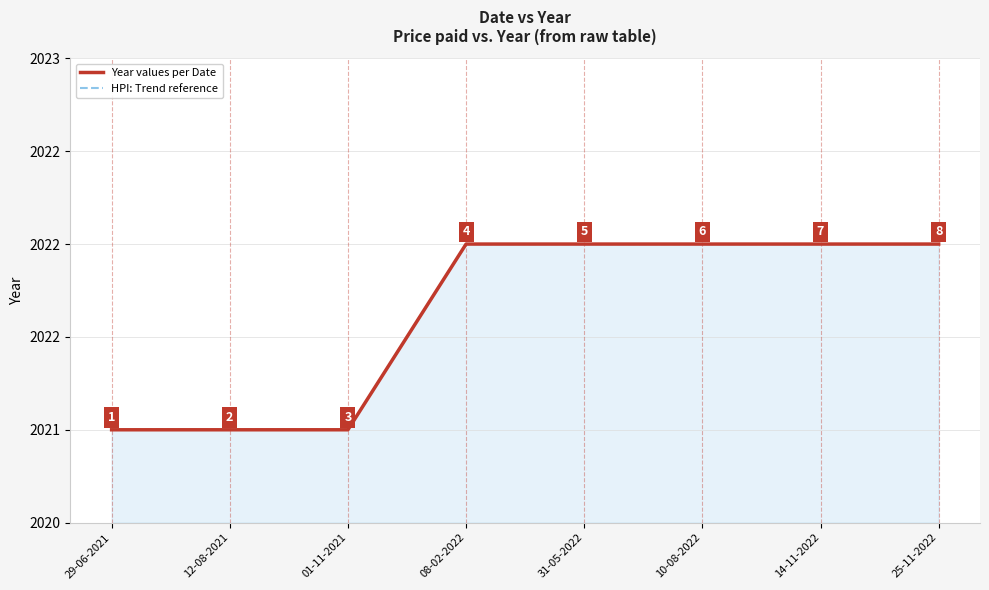

Reading left to right, transcribe all the data shown in this chart.

Year values per Date: 29-06-2021=2021	12-08-2021=2021	01-11-2021=2021	08-02-2022=2022	31-05-2022=2022	10-08-2022=2022	14-11-2022=2022	25-11-2022=2022
HPI: Trend reference: 29-06-2021=2021	12-08-2021=2021	01-11-2021=2021	08-02-2022=2022	31-05-2022=2022	10-08-2022=2022	14-11-2022=2022	25-11-2022=2022